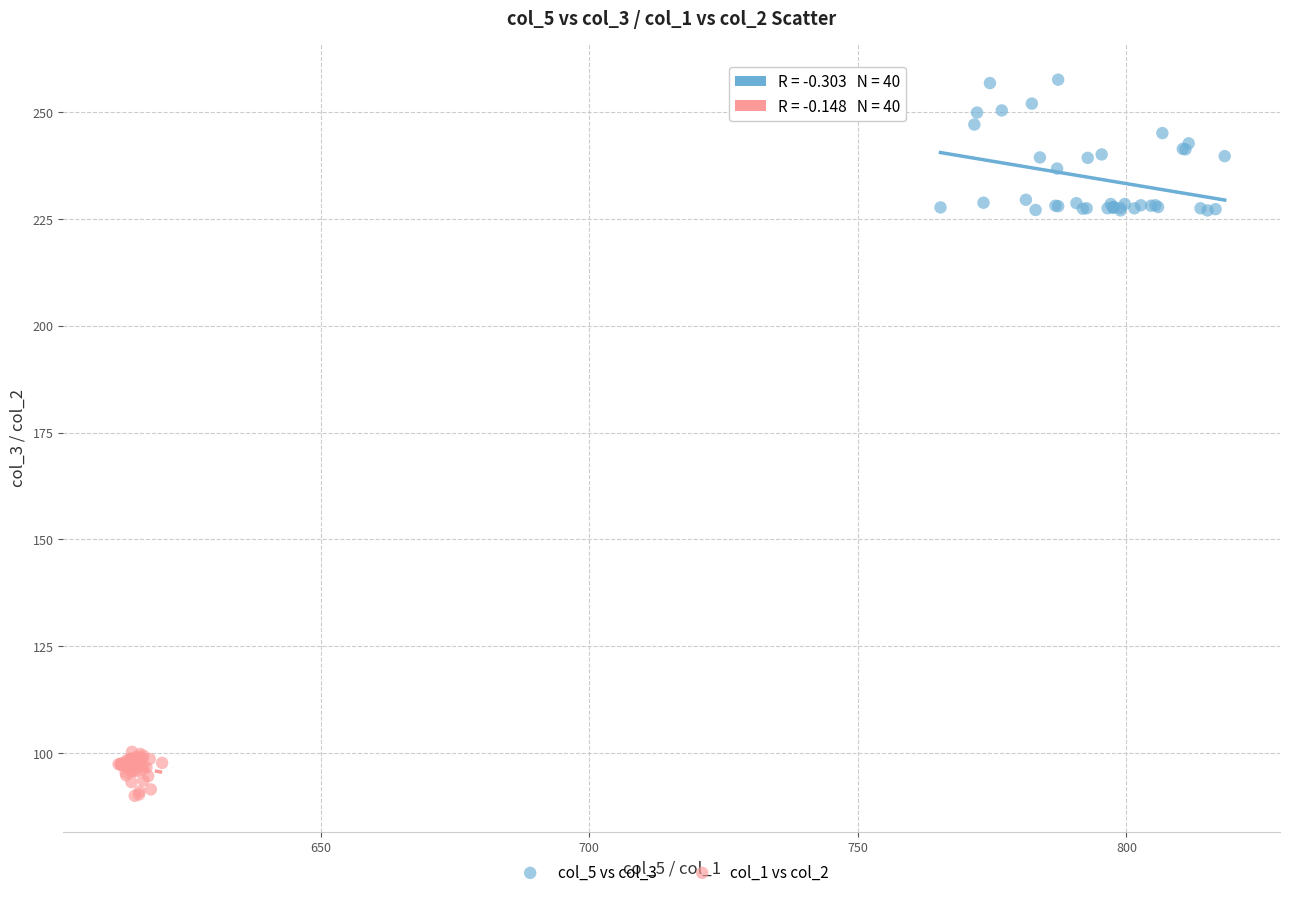

Which series reaches the minimum Y coordinate?

col_1 vs col_2